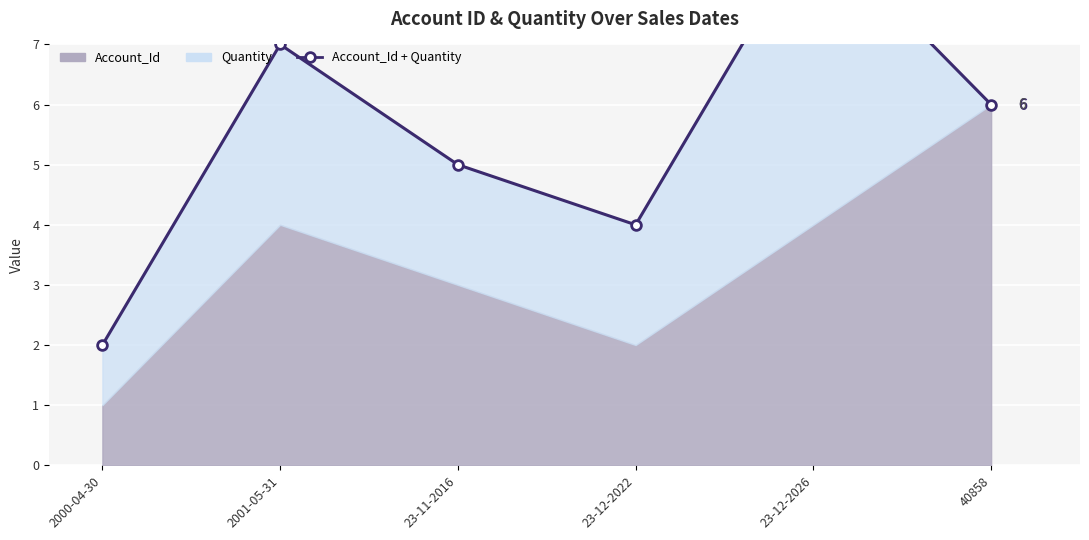

The chart shows a value of 4 at 2001-05-31. True or false?

False